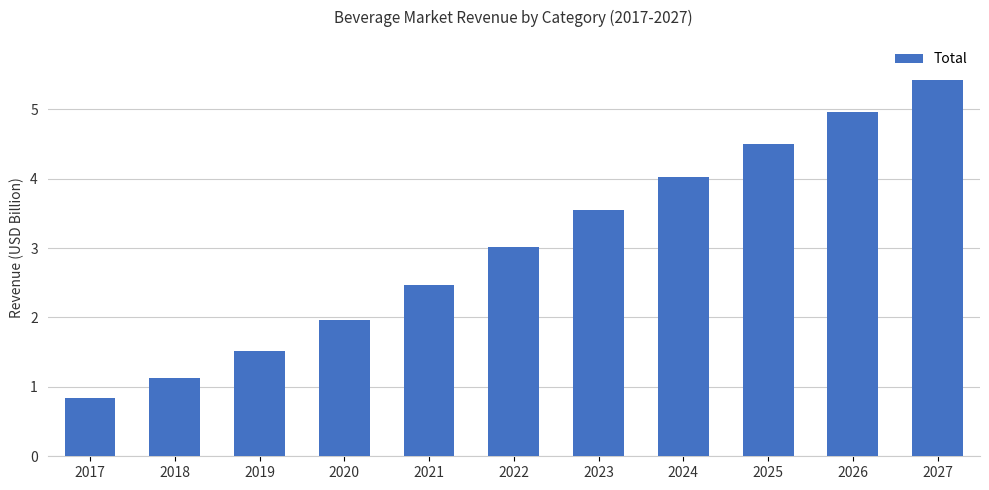

What is the value of the 8th bar from the left?

4.0